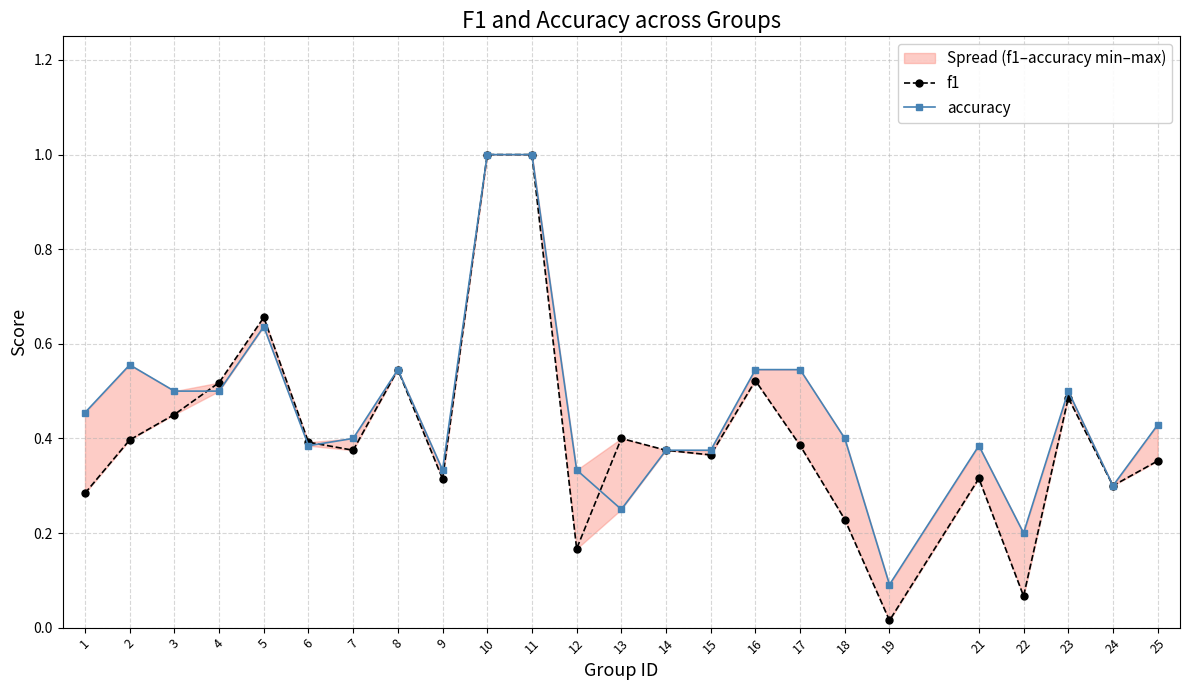

Which series has the widest spread of values?

f1